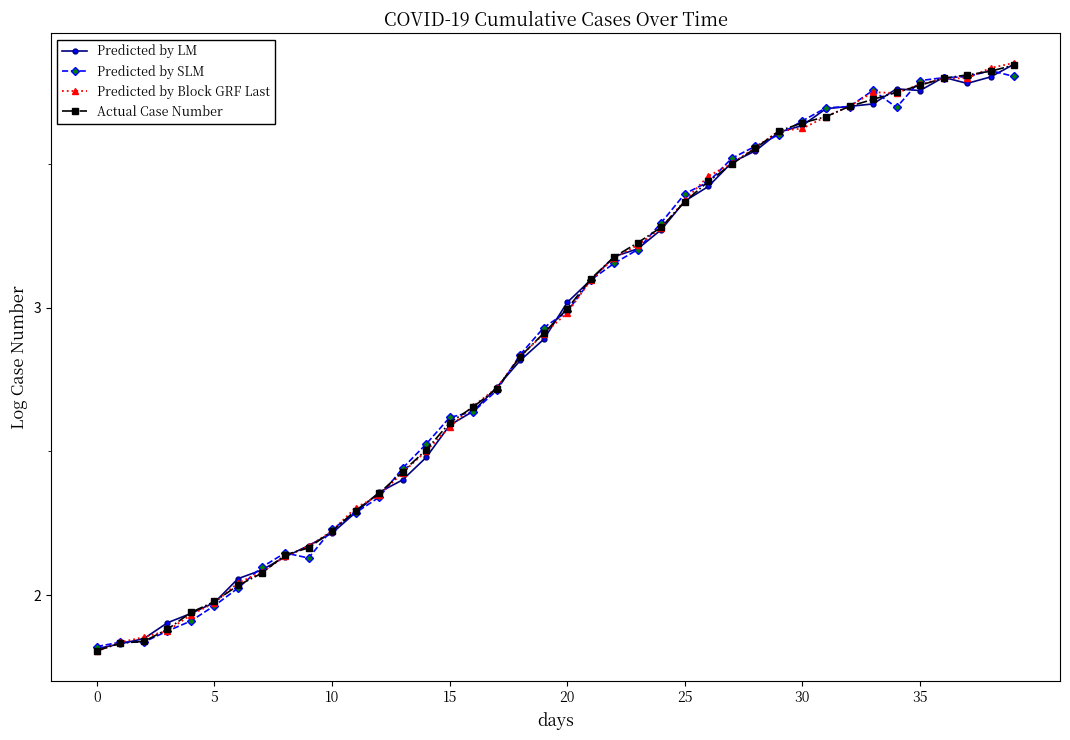

At how many categories does at least one series exceed 1?

40